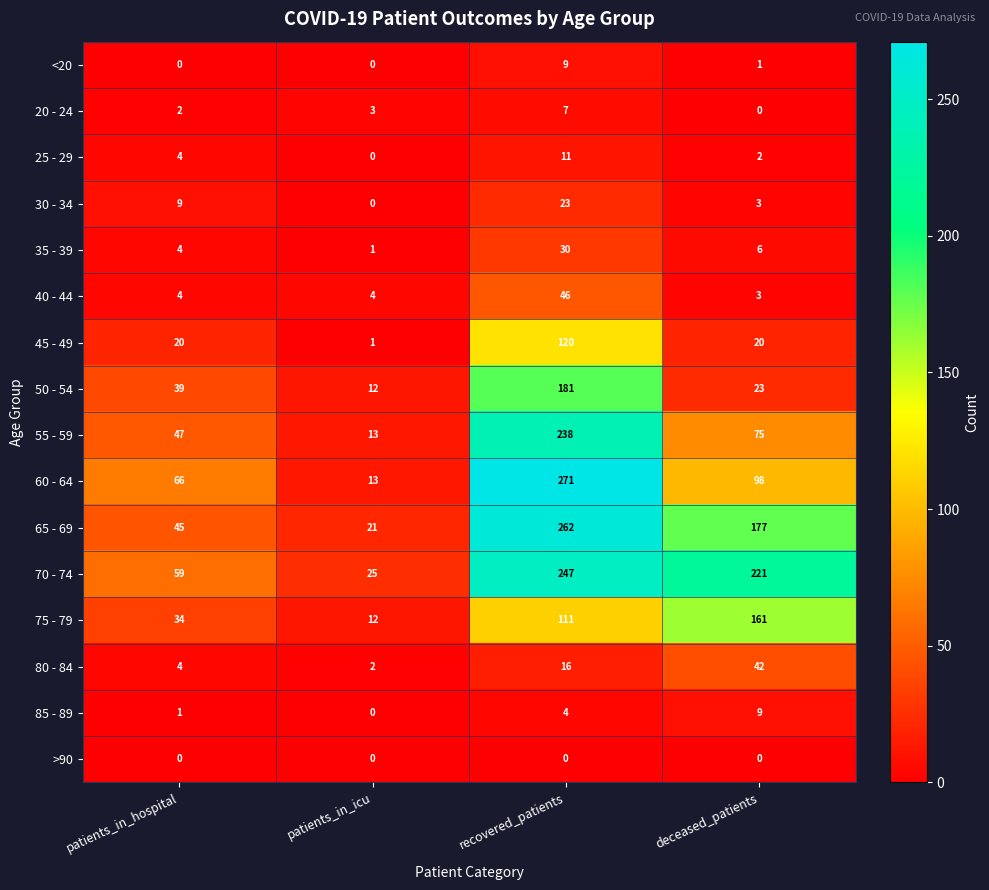

Rank the series at recovered_patients from lowest to highest value.

>90, 85 - 89, 20 - 24, <20, 25 - 29, 80 - 84, 30 - 34, 35 - 39, 40 - 44, 75 - 79, 45 - 49, 50 - 54, 55 - 59, 70 - 74, 65 - 69, 60 - 64